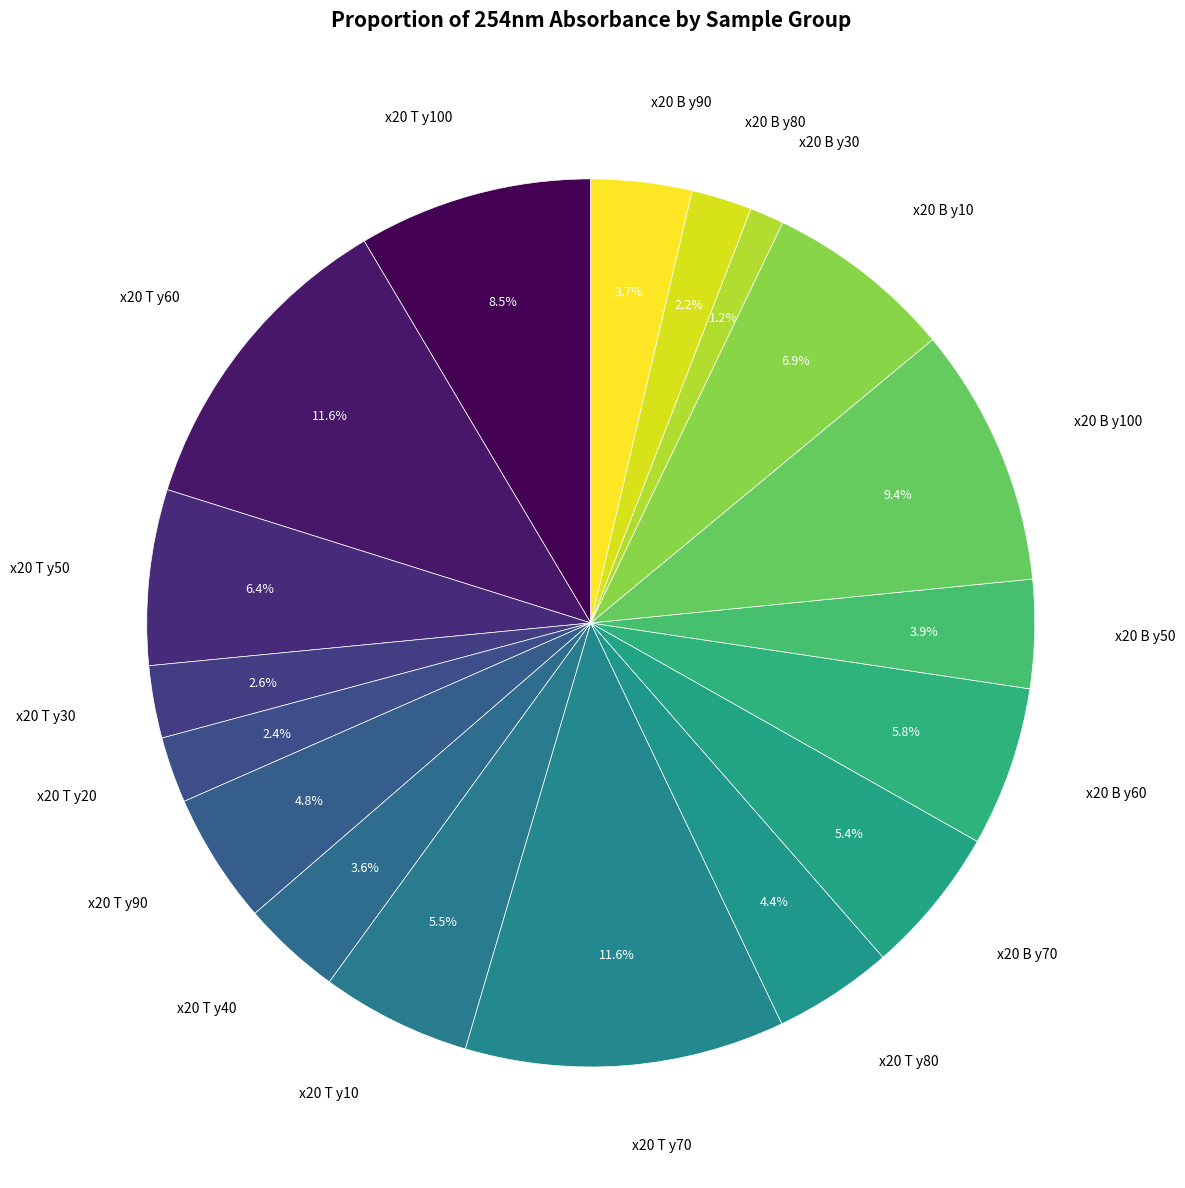

Between x20 B y80 and x20 T y60, which is larger?

x20 T y60